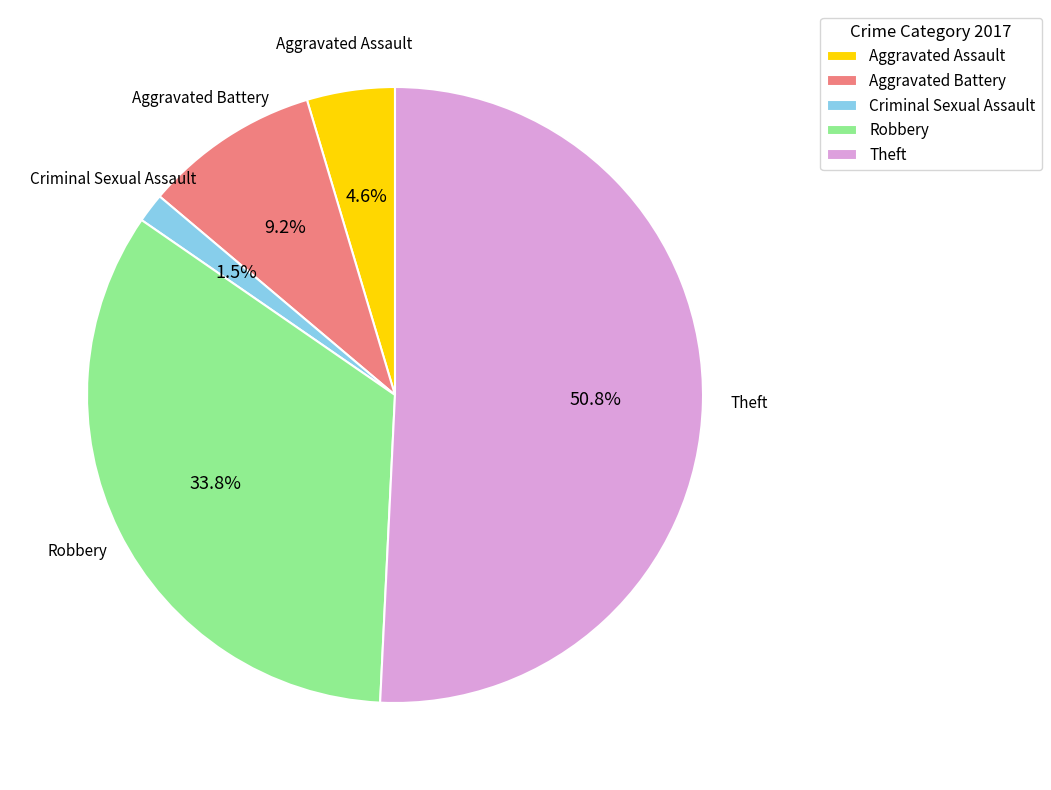

Approximately how many times larger is the value at Robbery compared to Theft?

0.7